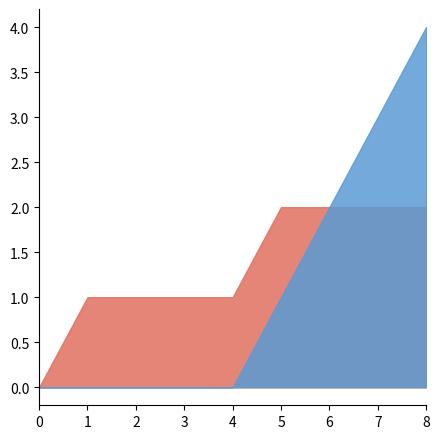

At which category is the sum across all series the highest?

8